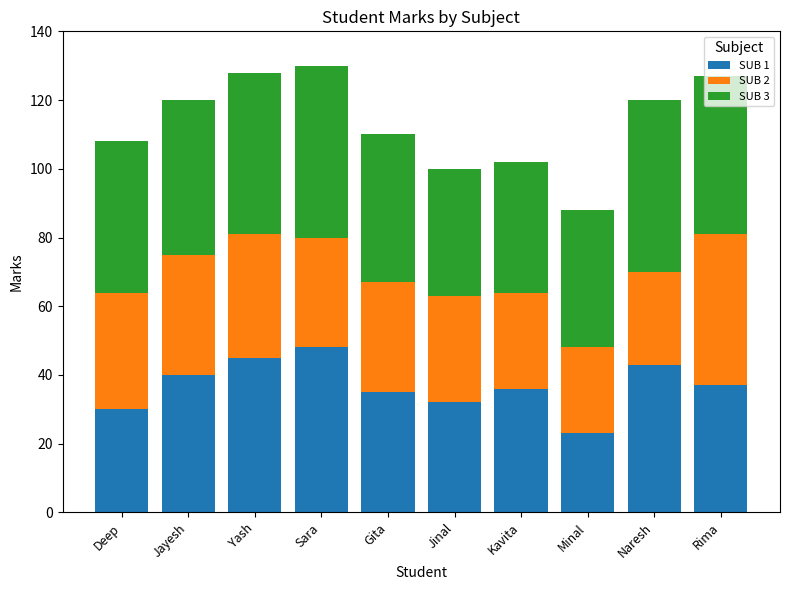

What is the total value across all series at Gita?

110